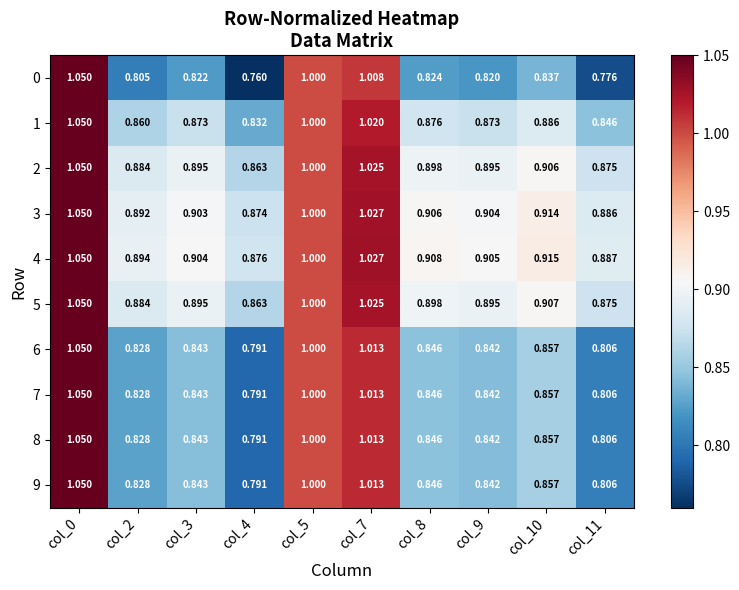

Is the value of 7 at col_2 greater than the value of 5 at col_8?

No